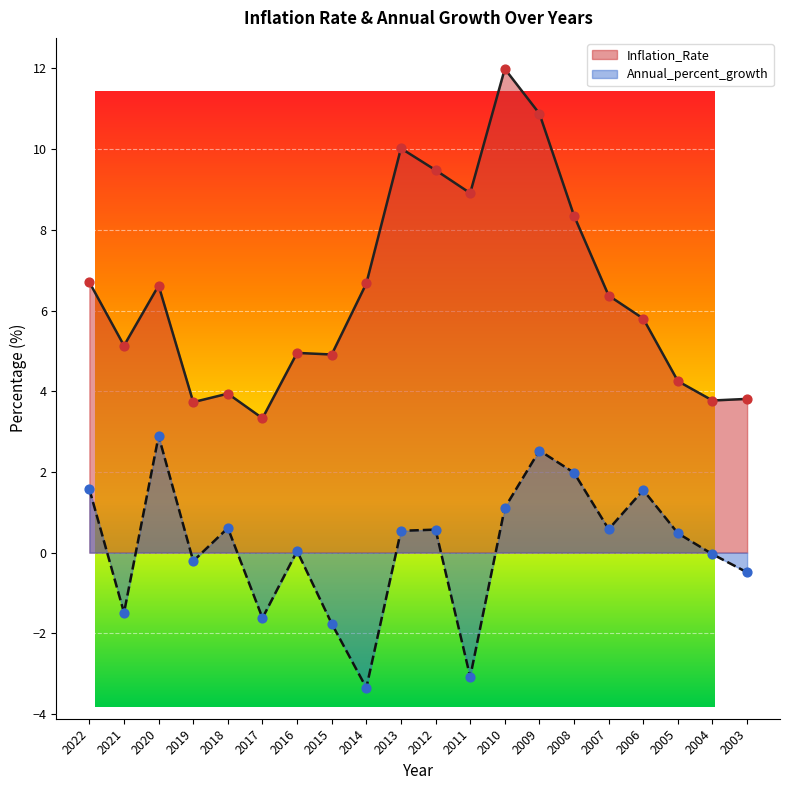

Is the value of Inflation_Rate at 2021 greater than the value of Annual_percent_growth at 2008?

Yes